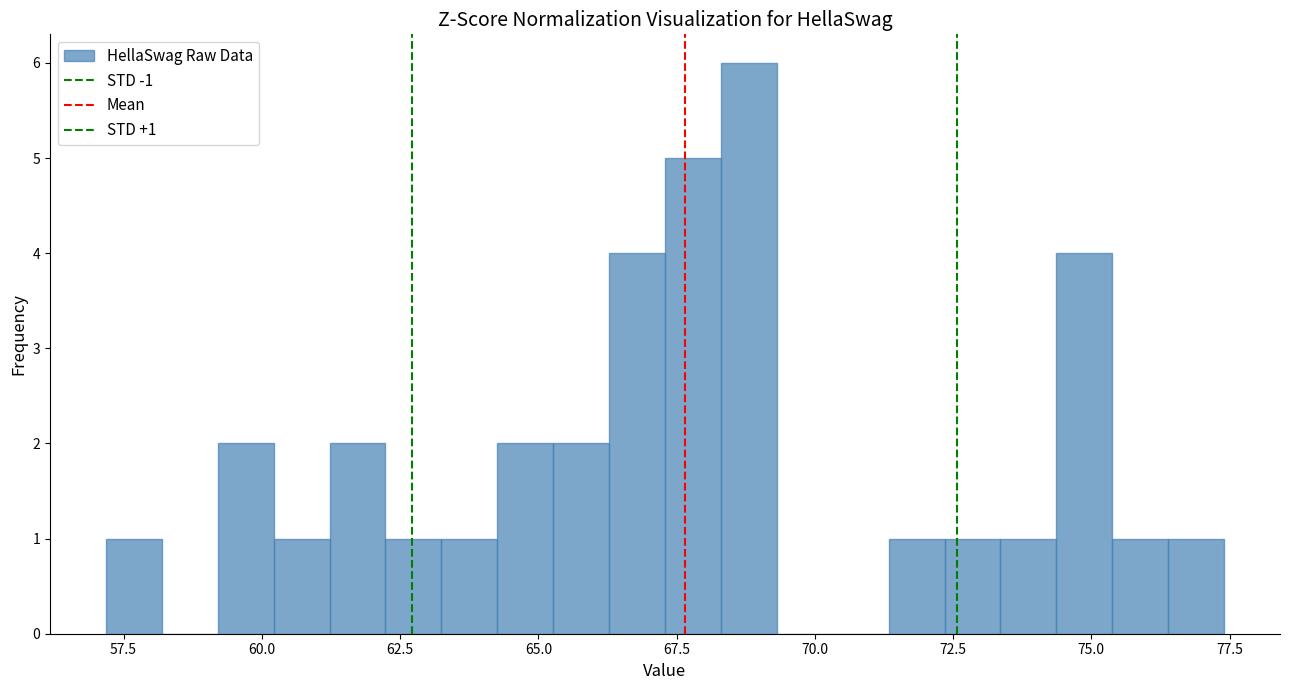

Read against the x-axis, roughly where is the centre of the tallest bar?

69.0